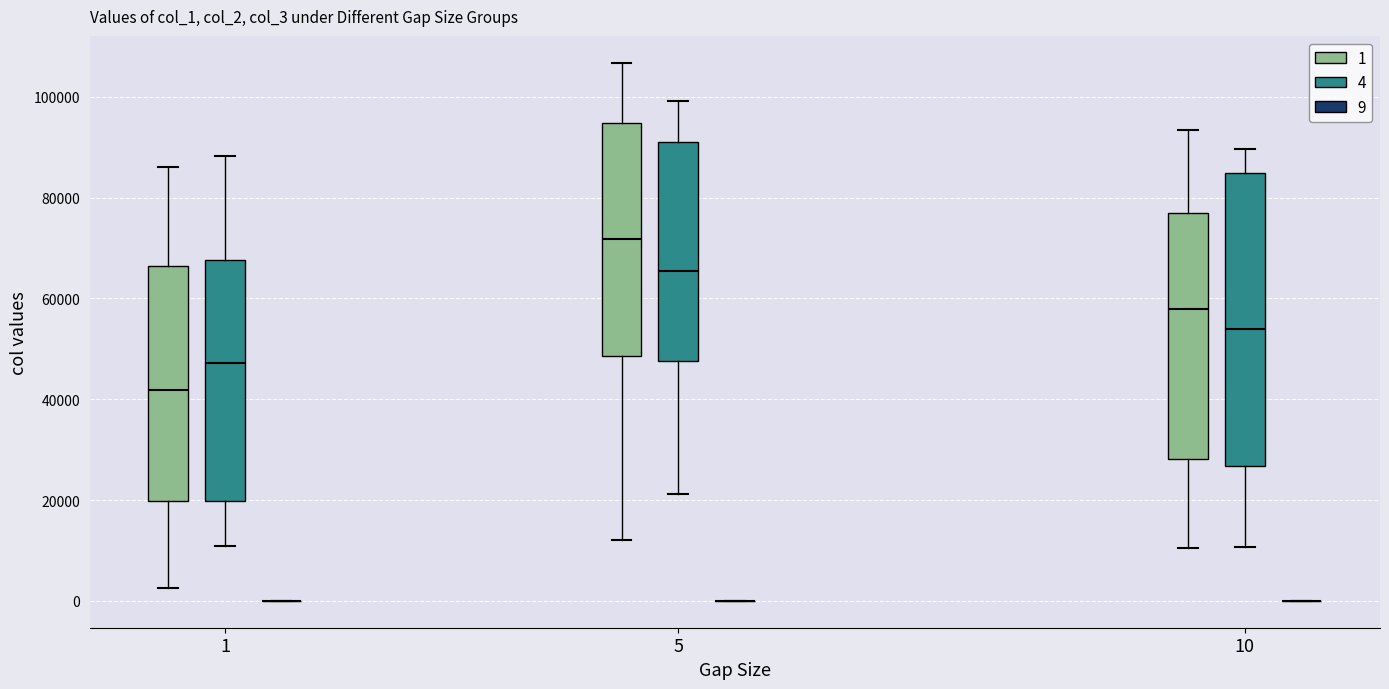

Reading left to right, read every box against the y-axis: the position of its median line, the range the box covers, and the ends of its whiskers. The values are not printed on the chart, so give them approximately, as read against the axis.

1 (1): median 42000, box 20000 to 66000, whiskers 2000 to 86000
1 (4): median 48000, box 20000 to 68000, whiskers 10000 to 88000
1 (9): box collapsed to a line at 0, whiskers 0 to 0
5 (1): median 72000, box 48000 to 94000, whiskers 12000 to 106000
5 (4): median 66000, box 48000 to 92000, whiskers 22000 to 100000
5 (9): box collapsed to a line at 0, whiskers 0 to 0
10 (1): median 58000, box 28000 to 76000, whiskers 10000 to 94000
10 (4): median 54000, box 26000 to 84000, whiskers 10000 to 90000
10 (9): box collapsed to a line at 0, whiskers 0 to 0